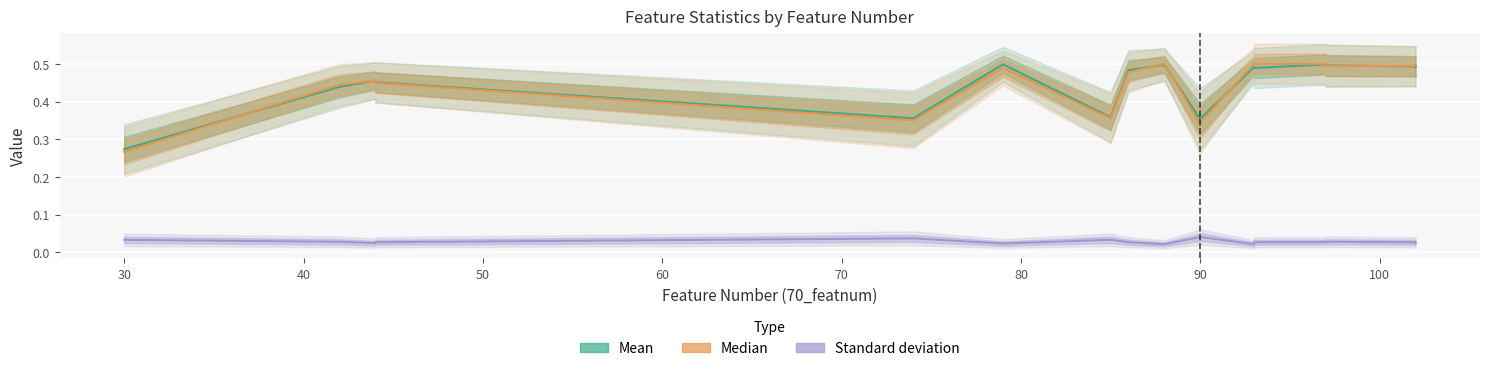

What are all the series names shown in the legend?

Mean, Median, Standard deviation